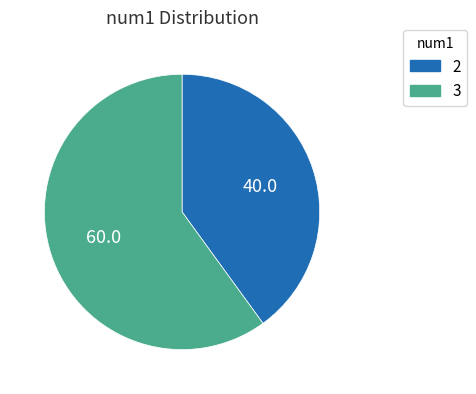

The 3 slice represents 73% of the pie. True or false?

False